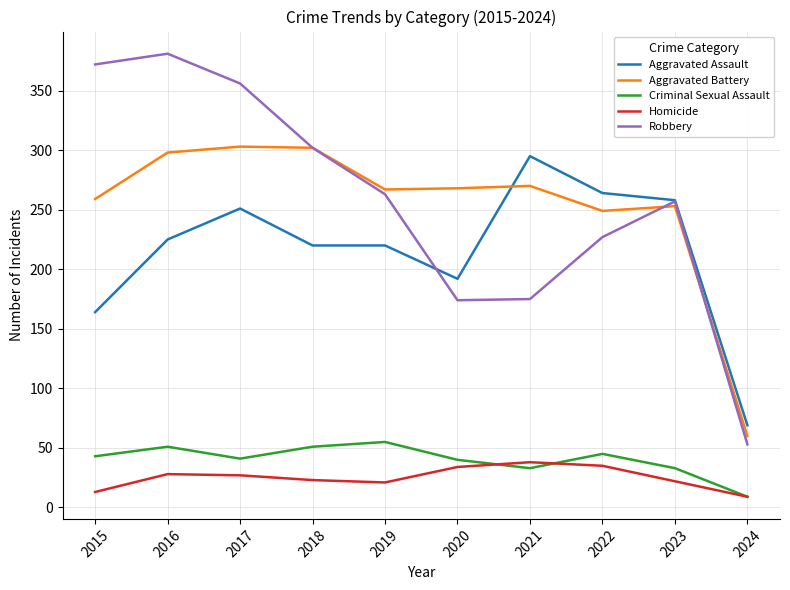

Is this an area chart (filled region under the line)?

No